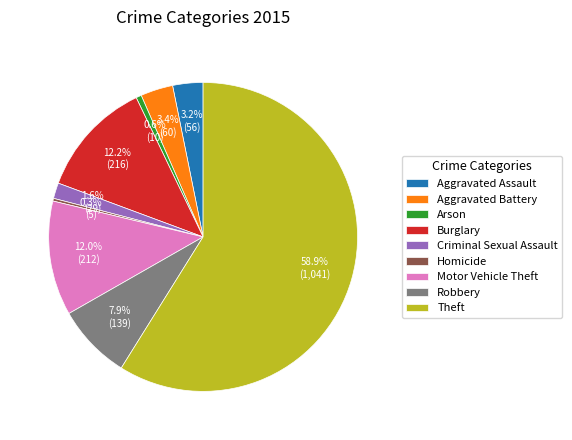

What is the largest slice in the pie chart?

Theft